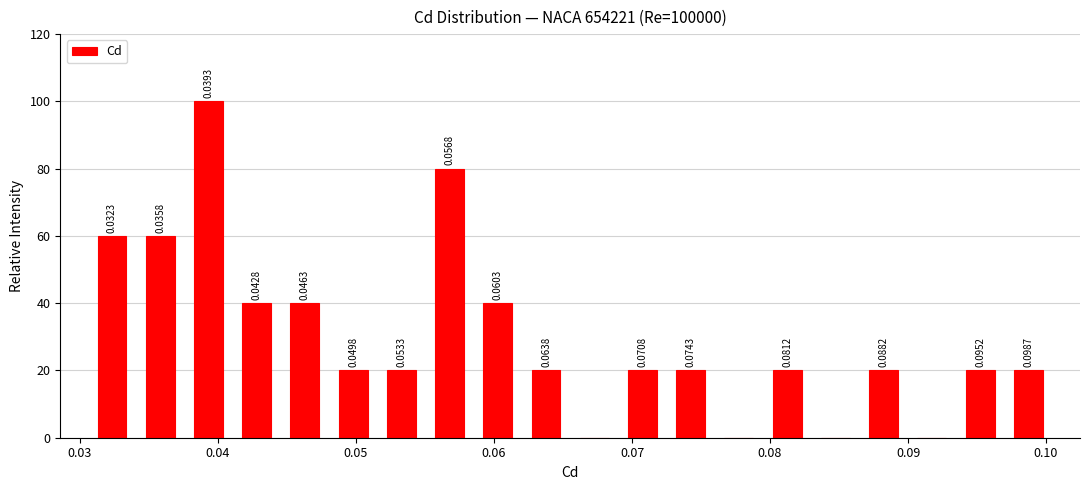

Around what value on the x-axis is the tallest bar? Give the approximate position of its centre, as read against the axis.

0.039